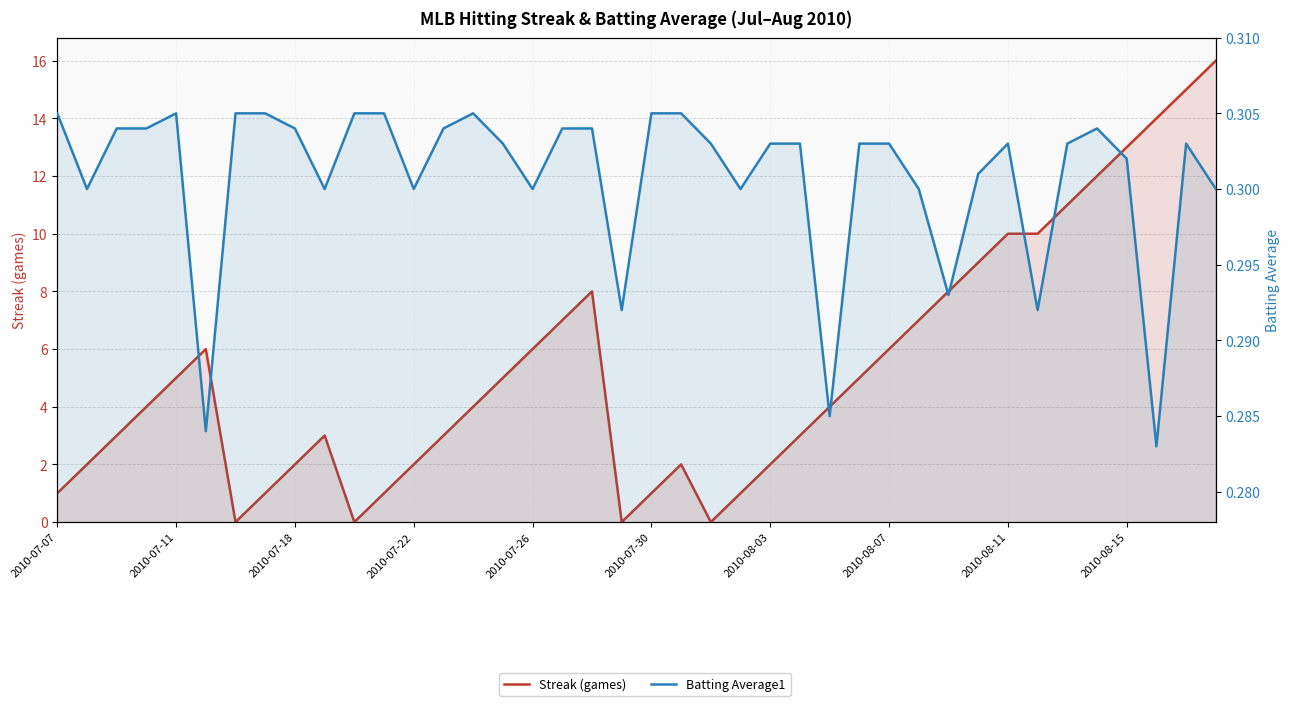

What is the value of the Batting Average1 point at the 23rd from the left?

0.3